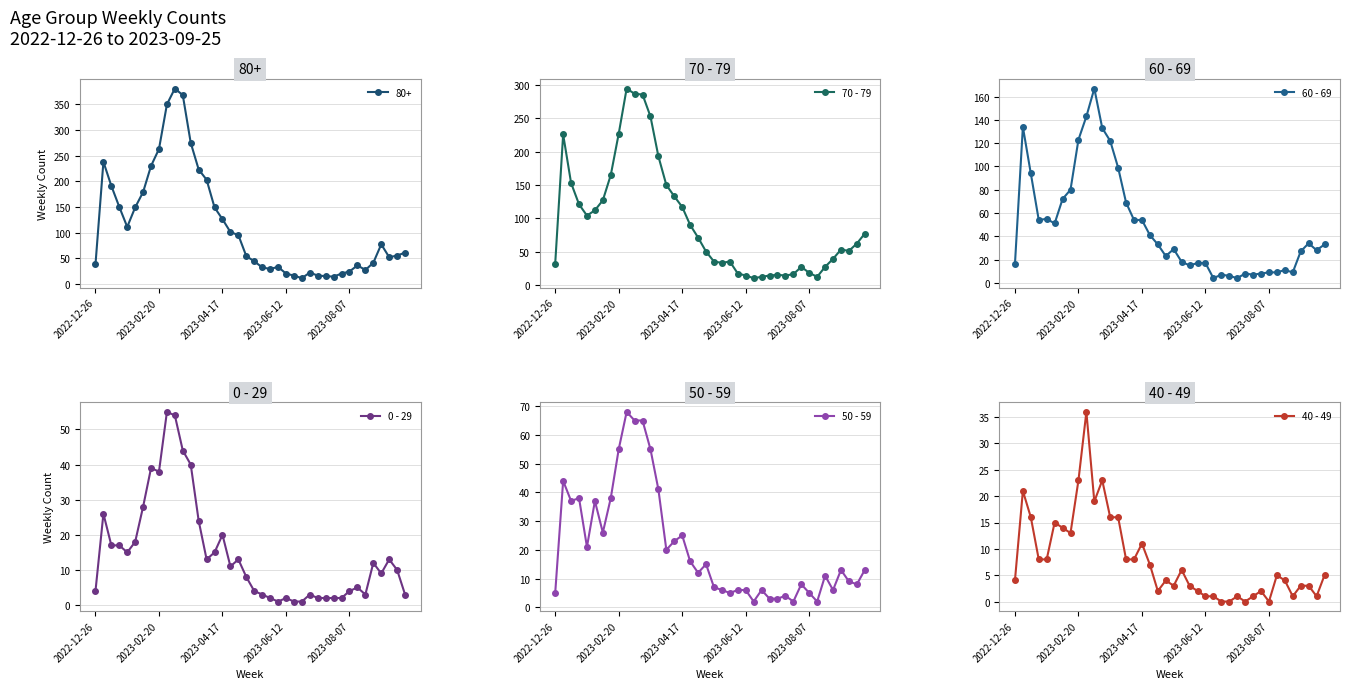

The value of 70 - 79 at 2023-04-17 is 196. True or false?

False